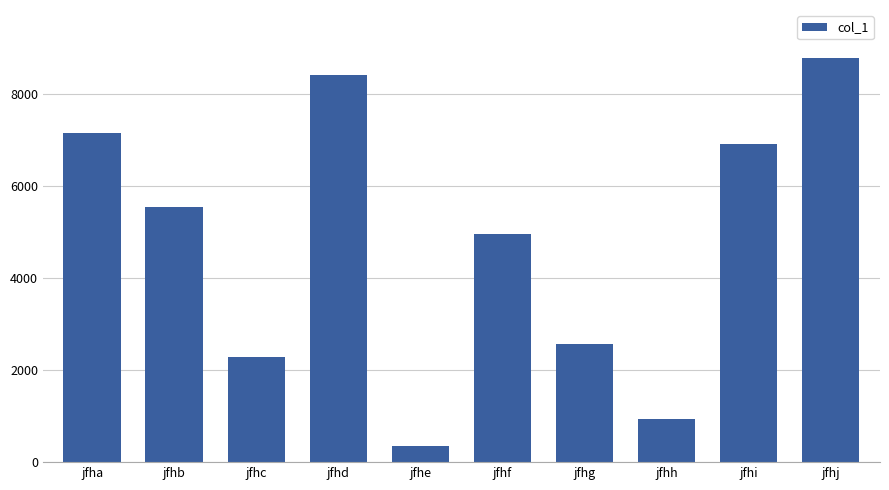

What is the value of the 1st bar from the left?

7152